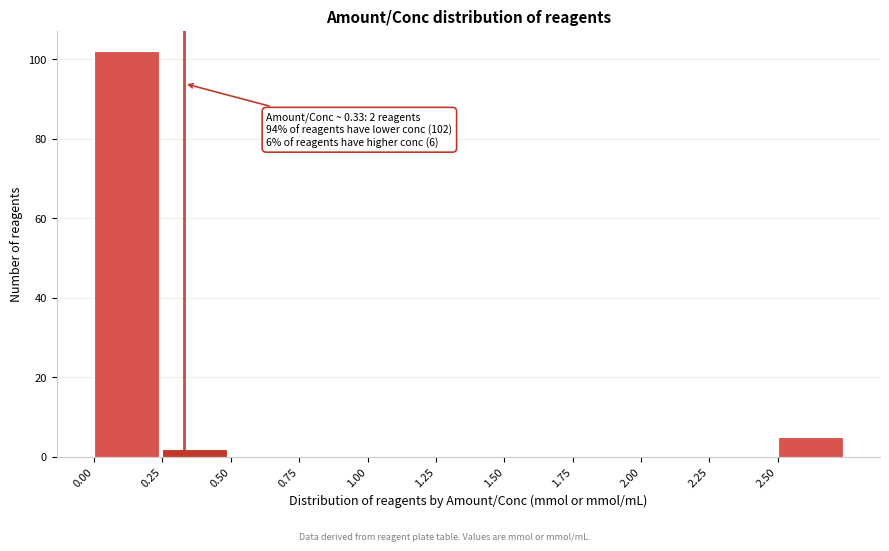

Which range on the x-axis has the tallest bar?

0.00 to 0.25